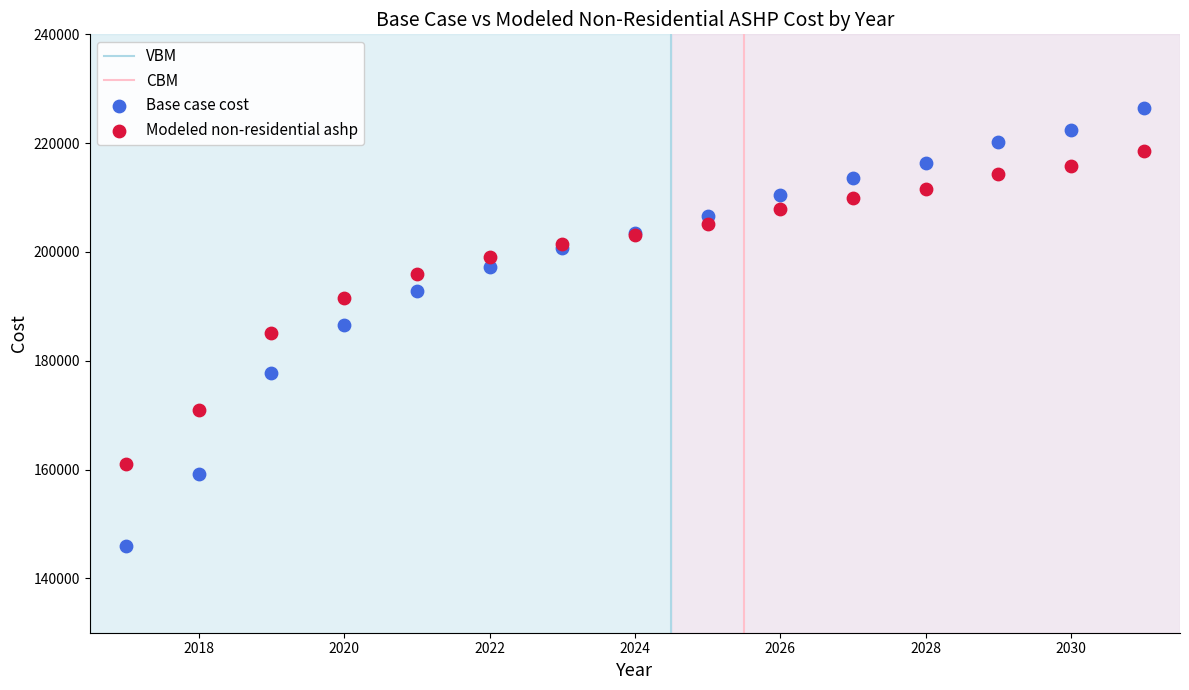

In the Modeled non-residential ashp series, what Y value is closest to 189757?

191605.5